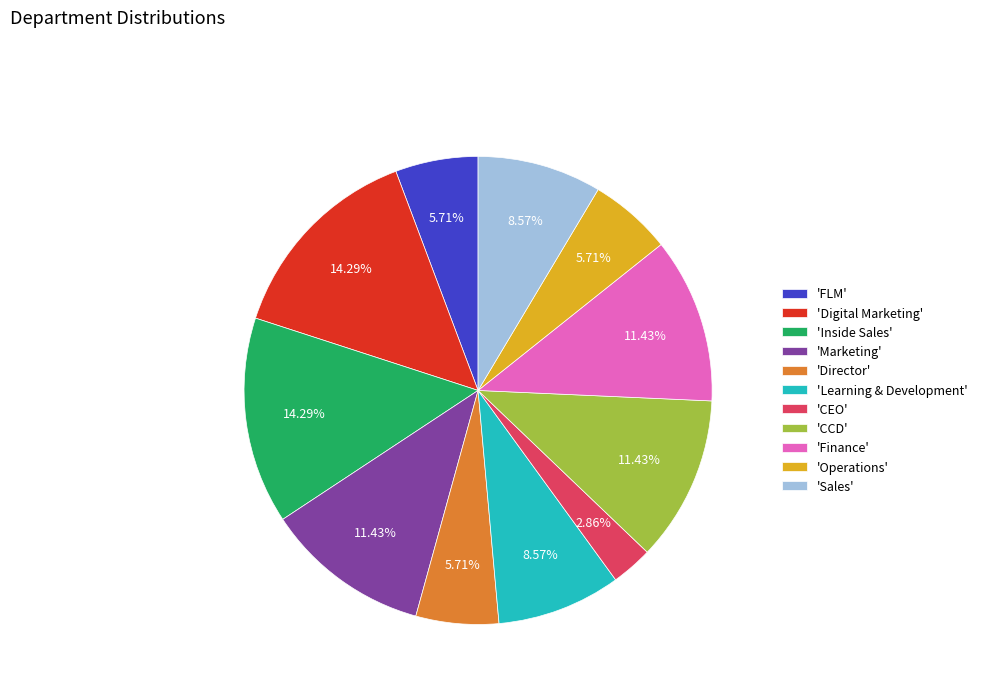

Which category has the smallest portion of the pie?

'CEO'